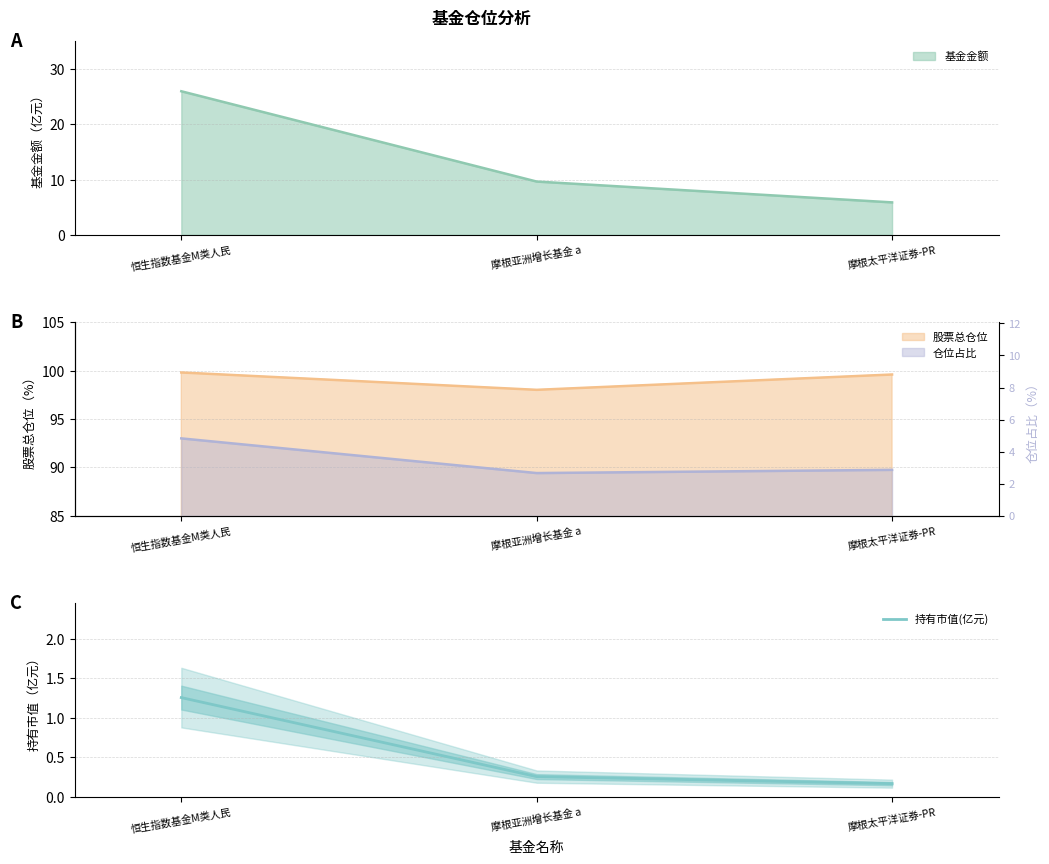

List the labels in order of 持有市值(亿元) value, largest first.

恒生指数基金M类人民, 摩根亚洲增长基金 a, 摩根太平洋证券-PR